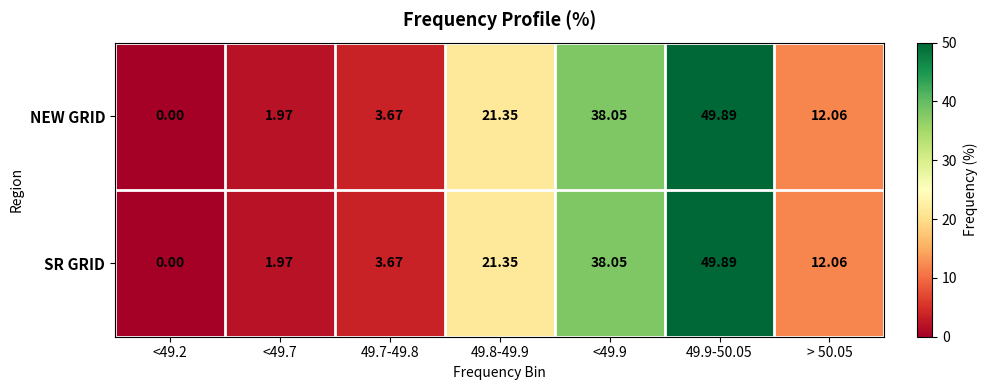

Which series changed the most between <49.2 and > 50.05?

NEW GRID